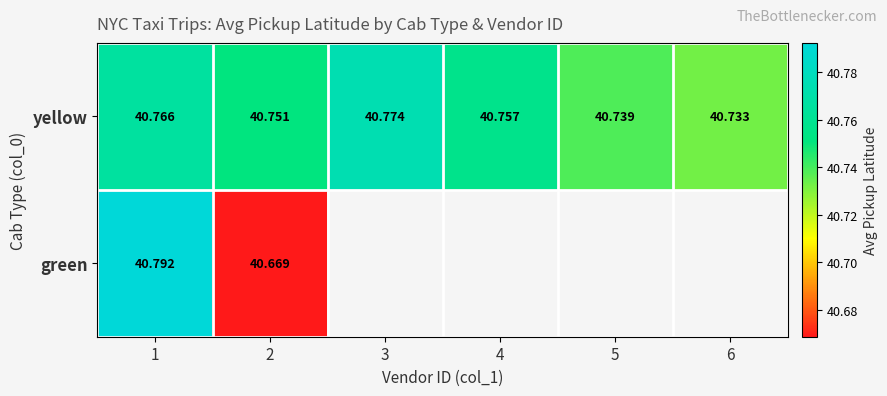

What is the difference between the highest and lowest values at 2?

0.1